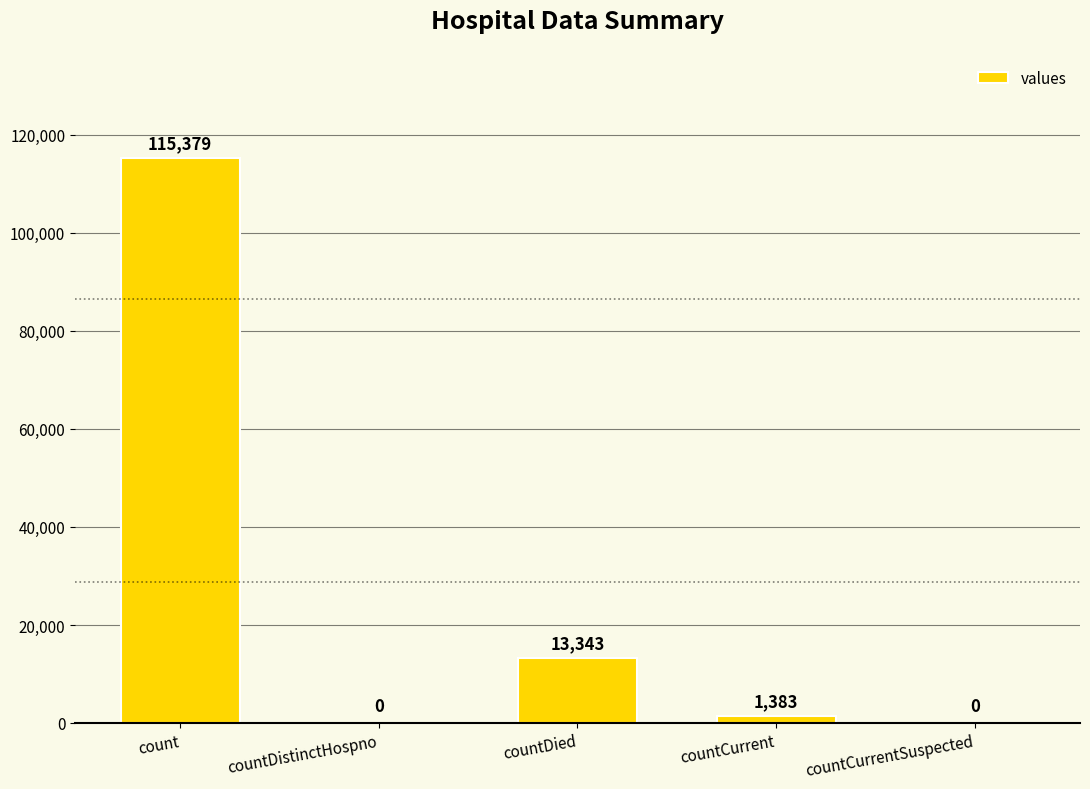

What is the change in value from count to countDied?

-102036